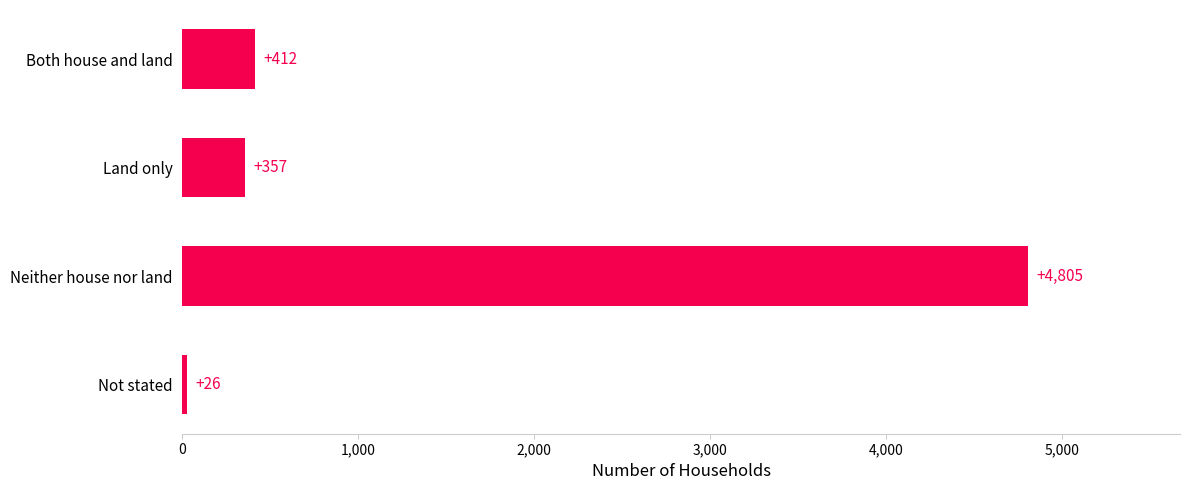

Reading top to bottom, what are all the values shown in this chart?

412	357	4805	26